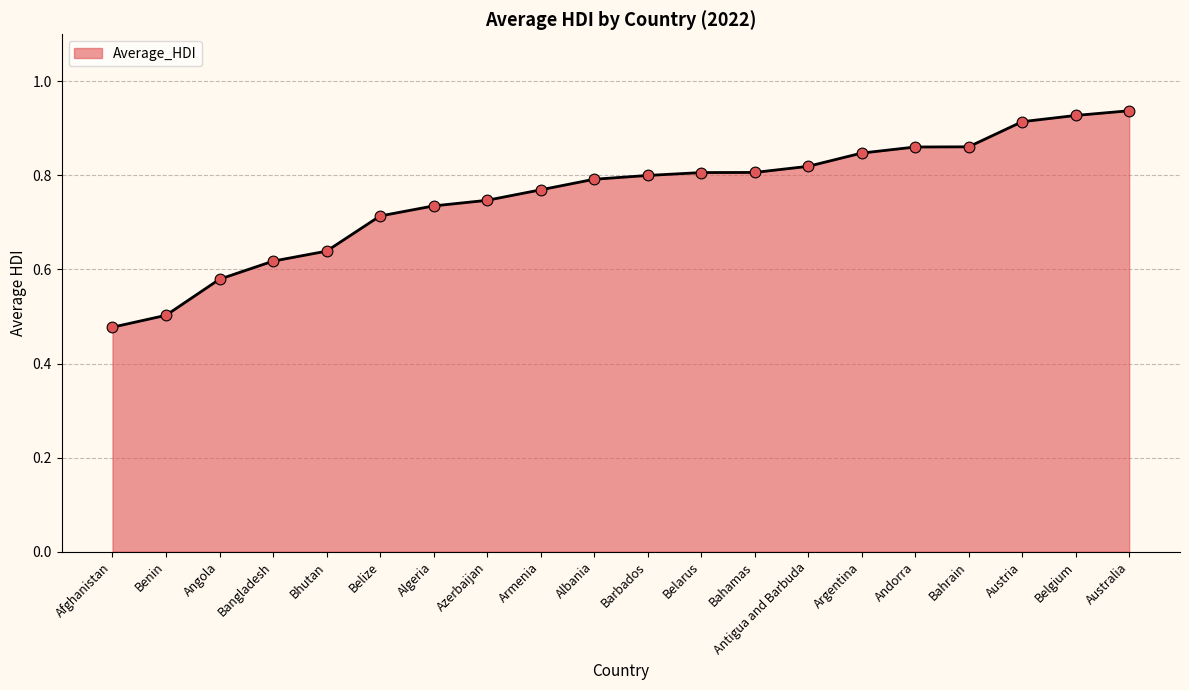

Between Algeria and Belgium, which is larger?

Belgium